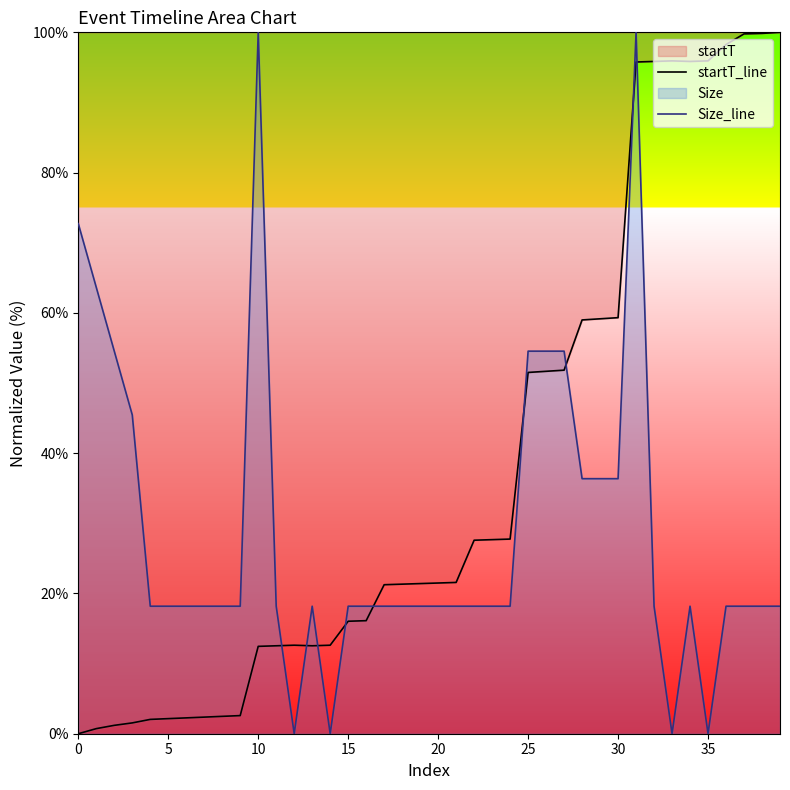

What is the difference between the maximum and second lowest values in the Size_line series?

100.0